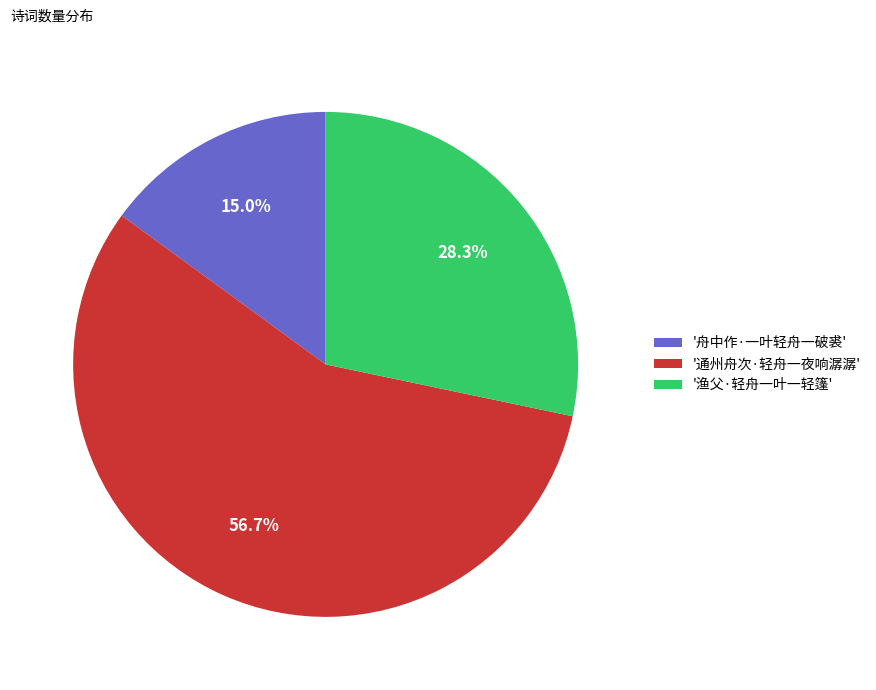

Rank the categories by value from lowest to highest.

'舟中作·一叶轻舟一破裘', '渔父·轻舟一叶一轻篷', '通州舟次·轻舟一夜响潺潺'